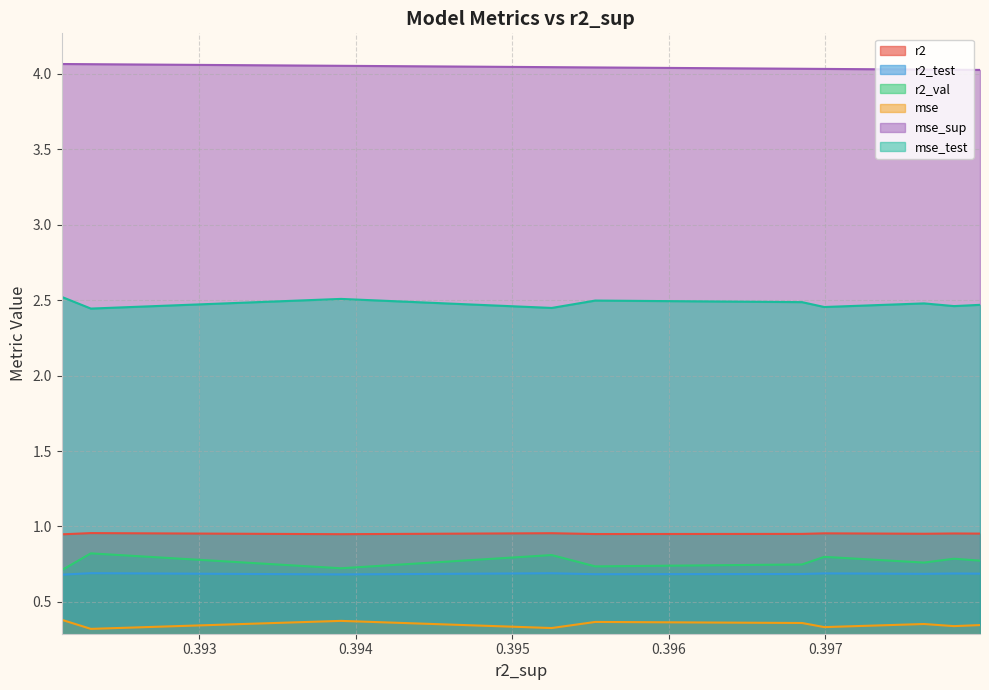

The r2 series shows 0.3 at model_5_13_9. True or false?

False